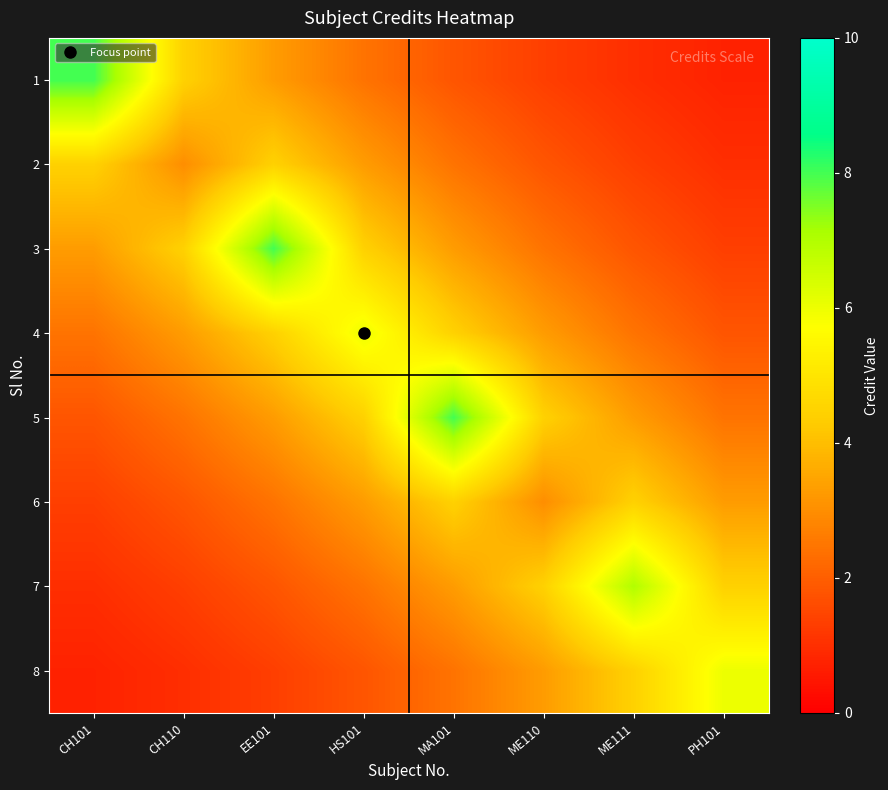

Reading right to left, transcribe all the data shown in this chart.

1: PH101=0.7	ME111=1.0	ME110=1.3	MA101=1.8	HS101=2.4	EE101=3.3	CH110=4.4	CH101=8.0
2: PH101=1.0	ME111=1.3	ME110=1.8	MA101=2.4	HS101=3.3	EE101=4.4	CH110=3.0	CH101=4.4
3: PH101=1.3	ME111=1.8	ME110=2.4	MA101=3.3	HS101=4.4	EE101=8.0	CH110=4.4	CH101=3.3
4: PH101=1.8	ME111=2.4	ME110=3.3	MA101=4.4	HS101=6.0	EE101=4.4	CH110=3.3	CH101=2.4
5: PH101=2.4	ME111=3.3	ME110=4.4	MA101=8.0	HS101=4.4	EE101=3.3	CH110=2.4	CH101=1.8
6: PH101=3.3	ME111=4.4	ME110=3.0	MA101=4.4	HS101=3.3	EE101=2.4	CH110=1.8	CH101=1.3
7: PH101=4.4	ME111=7.0	ME110=4.4	MA101=3.3	HS101=2.4	EE101=1.8	CH110=1.3	CH101=1.0
8: PH101=6.0	ME111=4.4	ME110=3.3	MA101=2.4	HS101=1.8	EE101=1.3	CH110=1.0	CH101=0.7